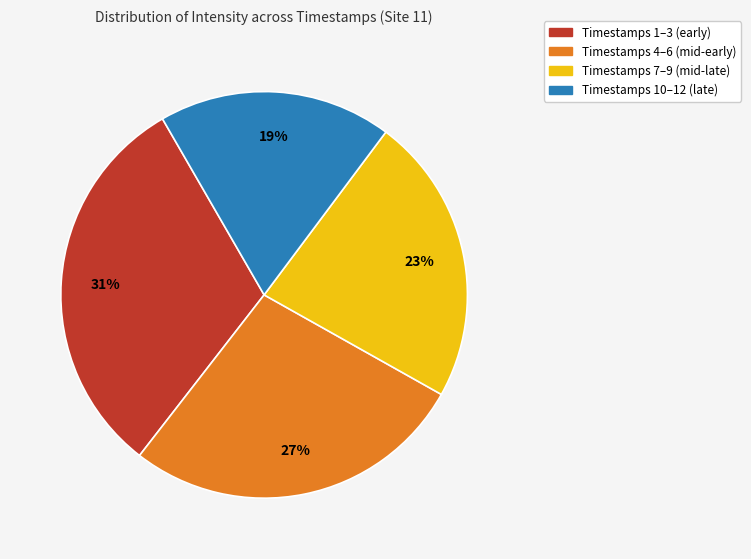

Is there a majority slice in this chart?

No